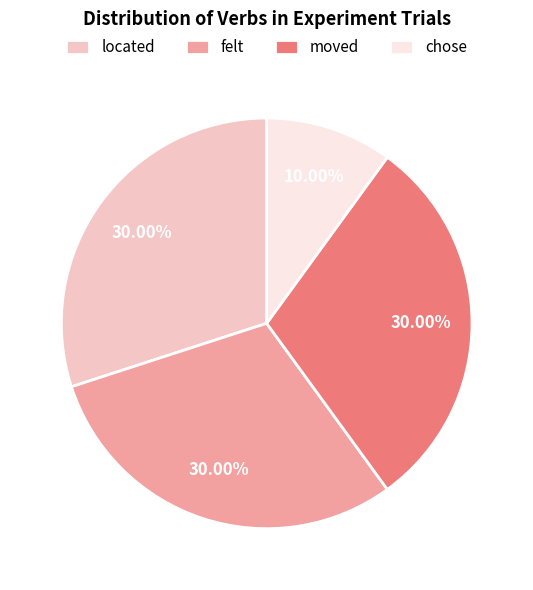

Which slice is the smallest?

chose